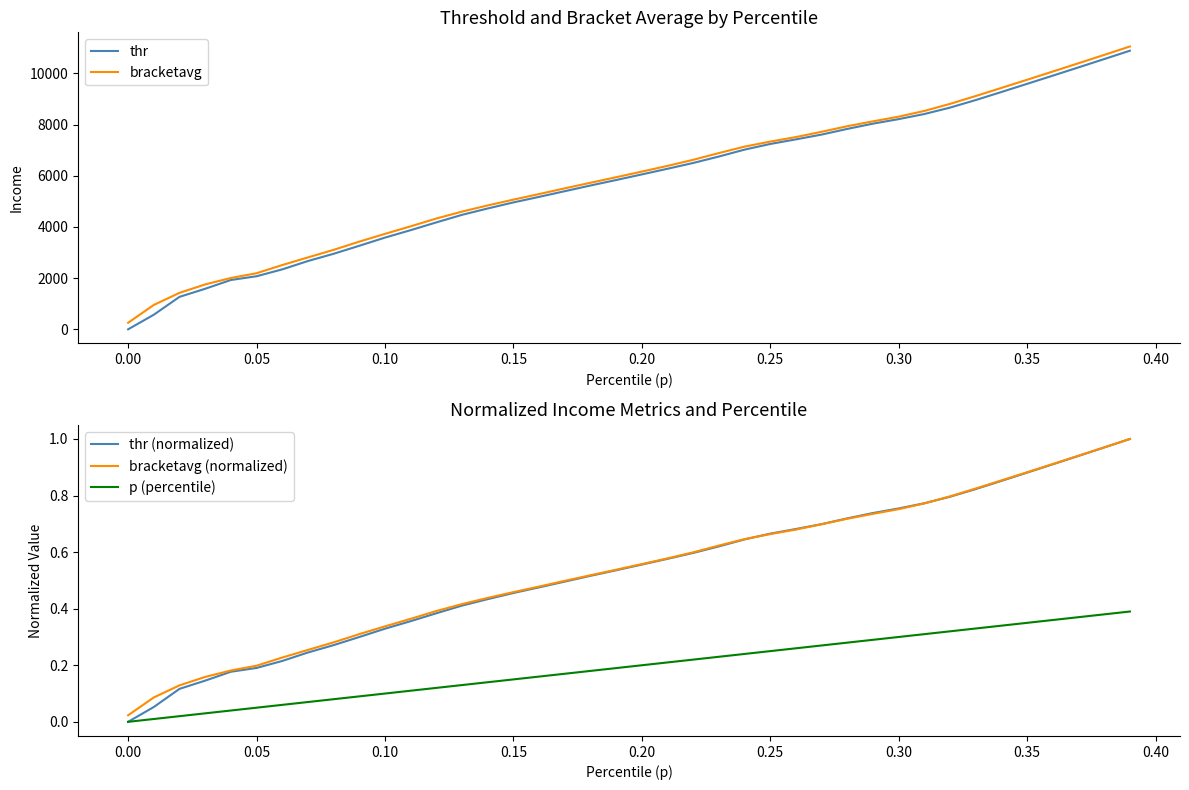

What is the highest value of the bracketavg (normalized) series?

1.0